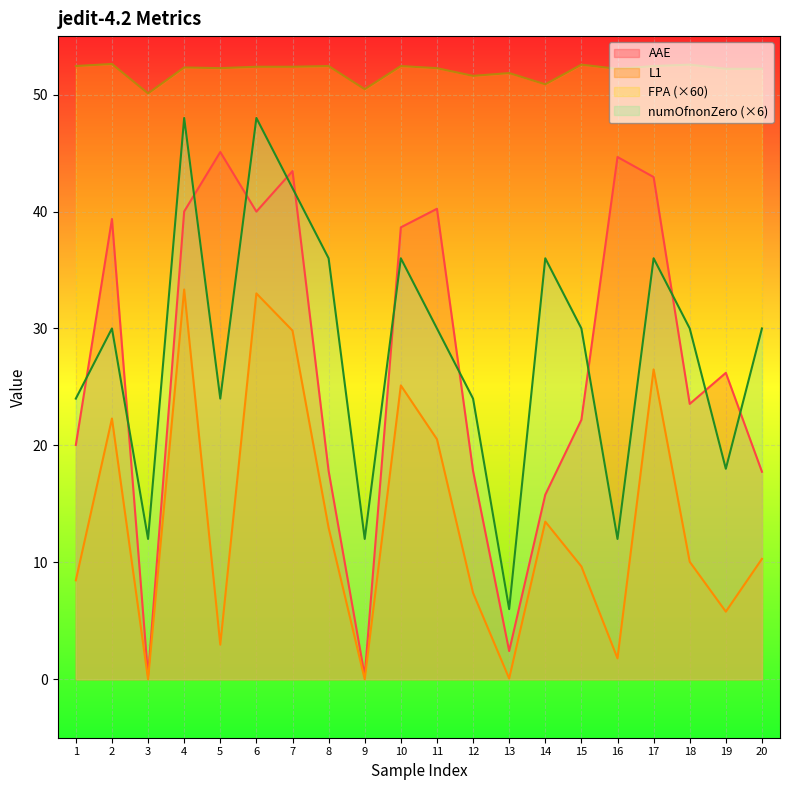

True or false: L1 and numOfnonZero intersect in this chart.

False